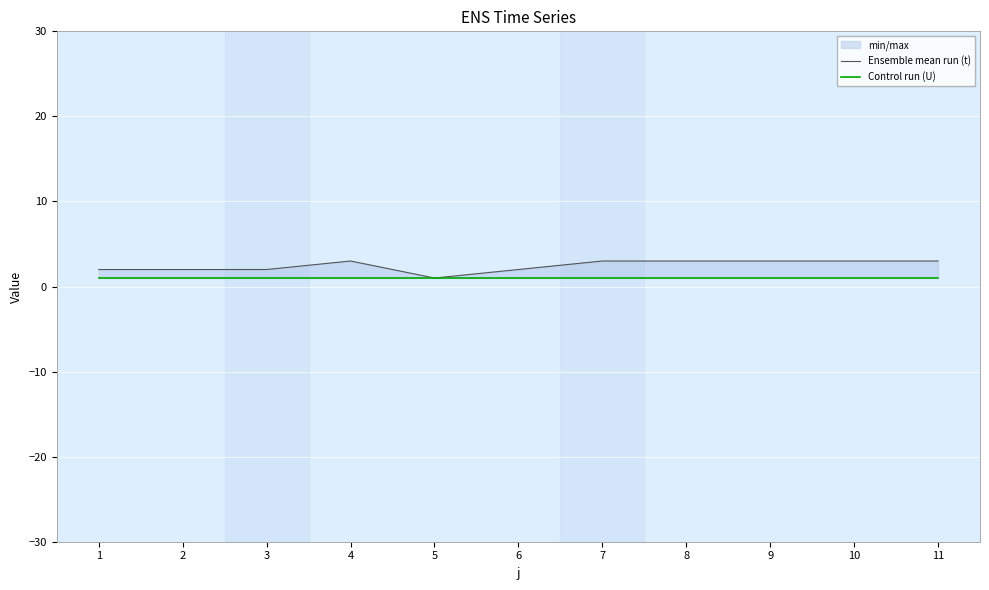

List the labels in order of Control run (U) value, smallest first.

1, 2, 3, 4, 5, 6, 7, 8, 9, 10, 11